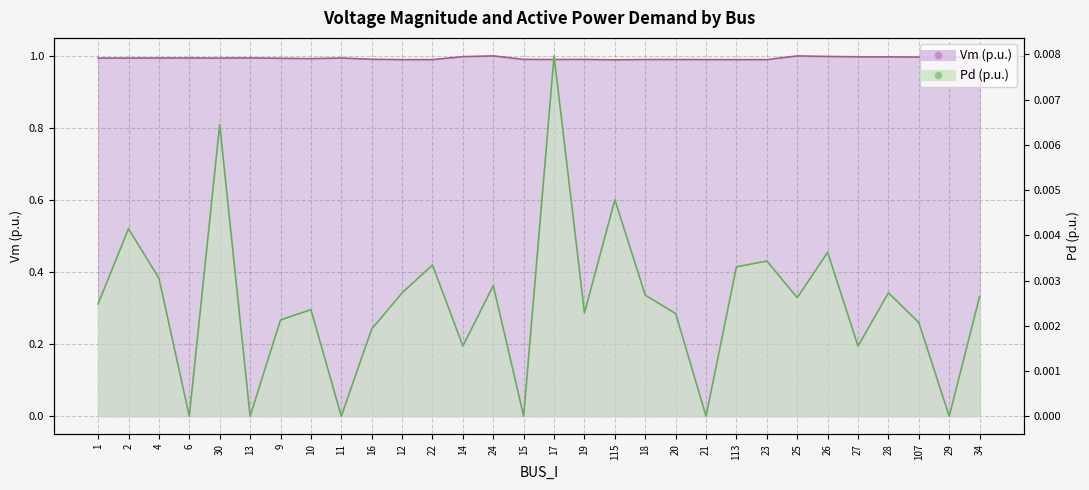

At which label is Pd closest to 0?

6